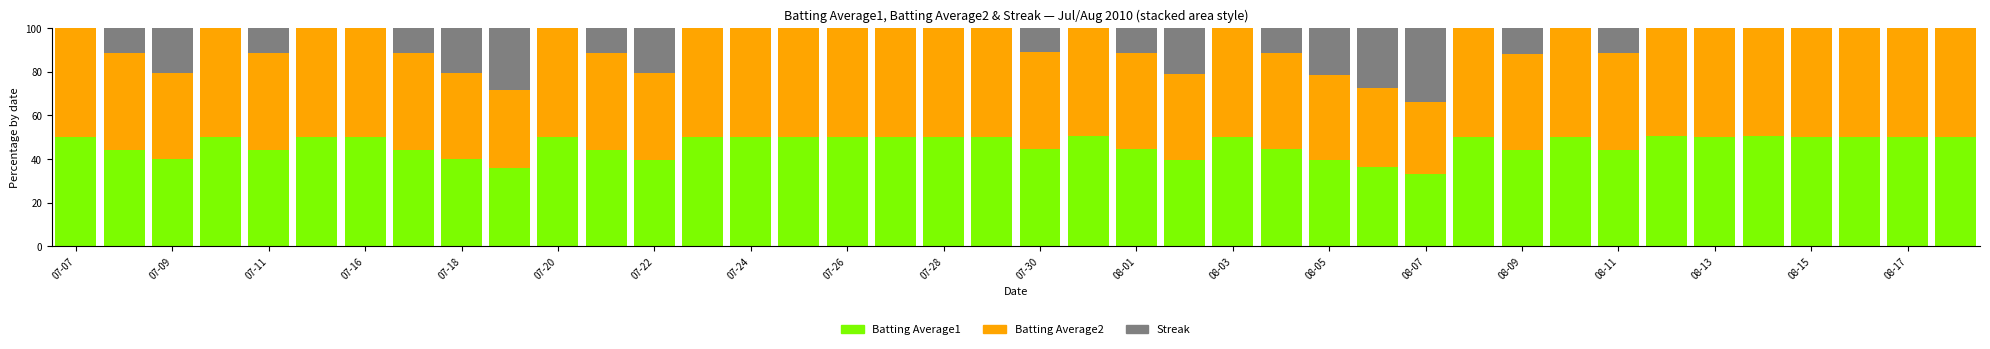

What are all the series names shown in the legend?

Batting Average1, Batting Average2, Streak